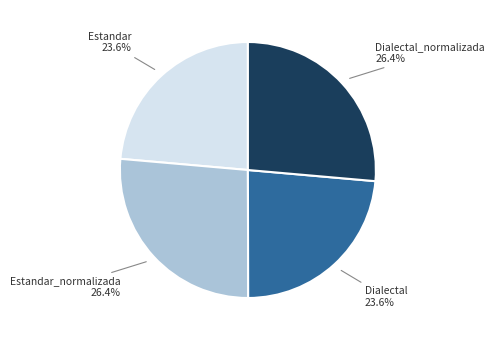

Is there a majority slice in this chart?

No